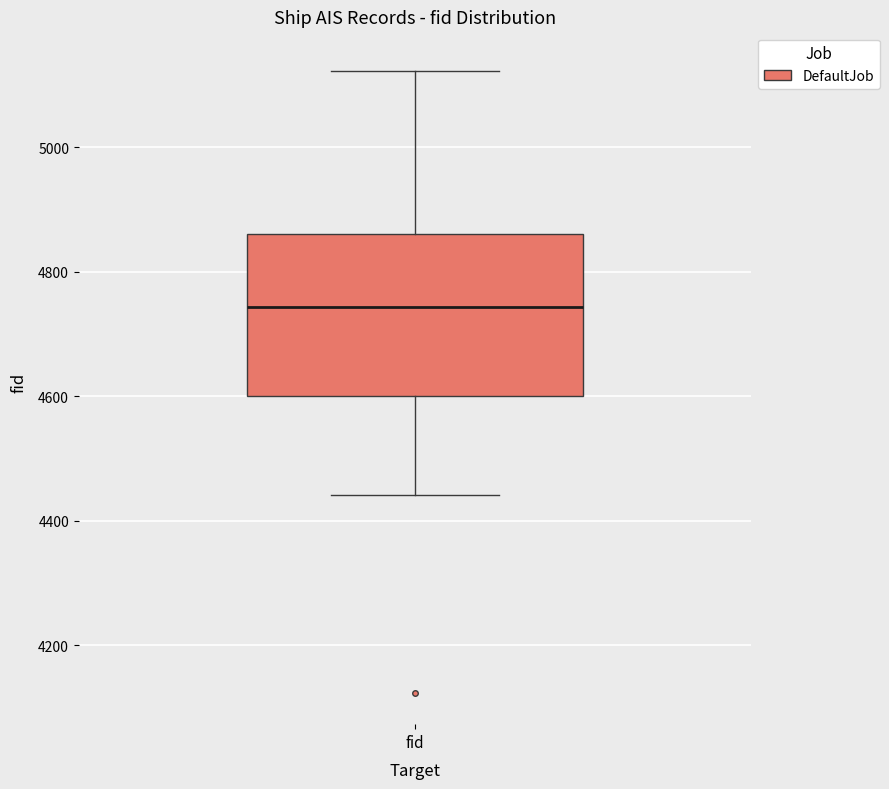

Where does the lower whisker of the box for fid end on the y-axis? The values are not printed on the chart, so give them approximately, as read against the axis.

4440